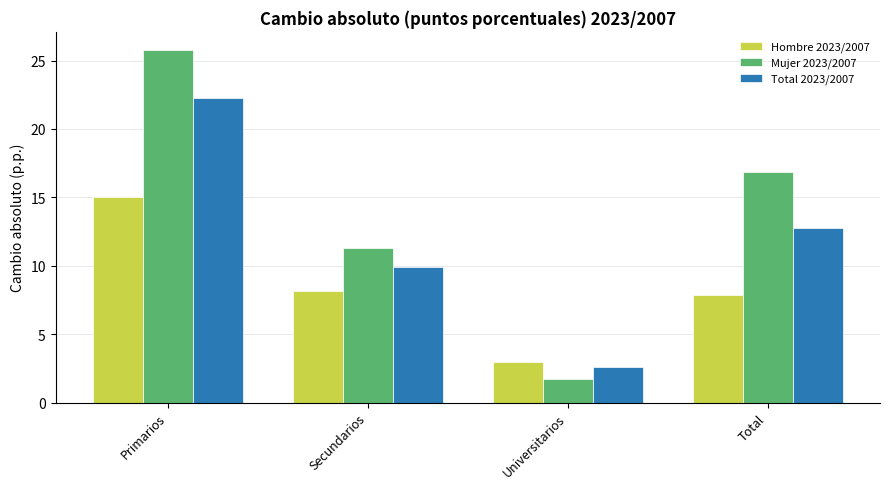

What is the difference between the Hombre 2023/2007 values at Secundarios and Primarios?

6.9